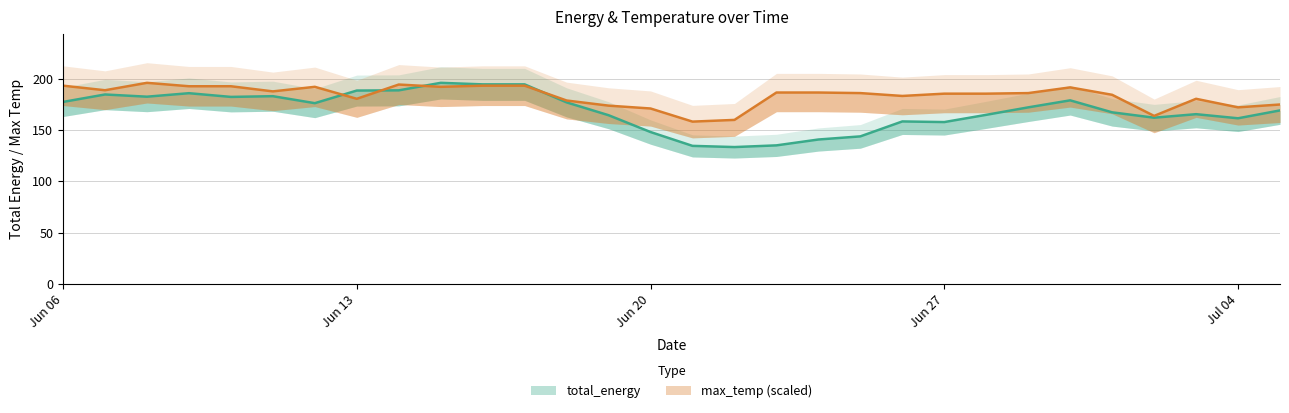

List the series in order of their peak value, lowest first.

total_energy, max_temp